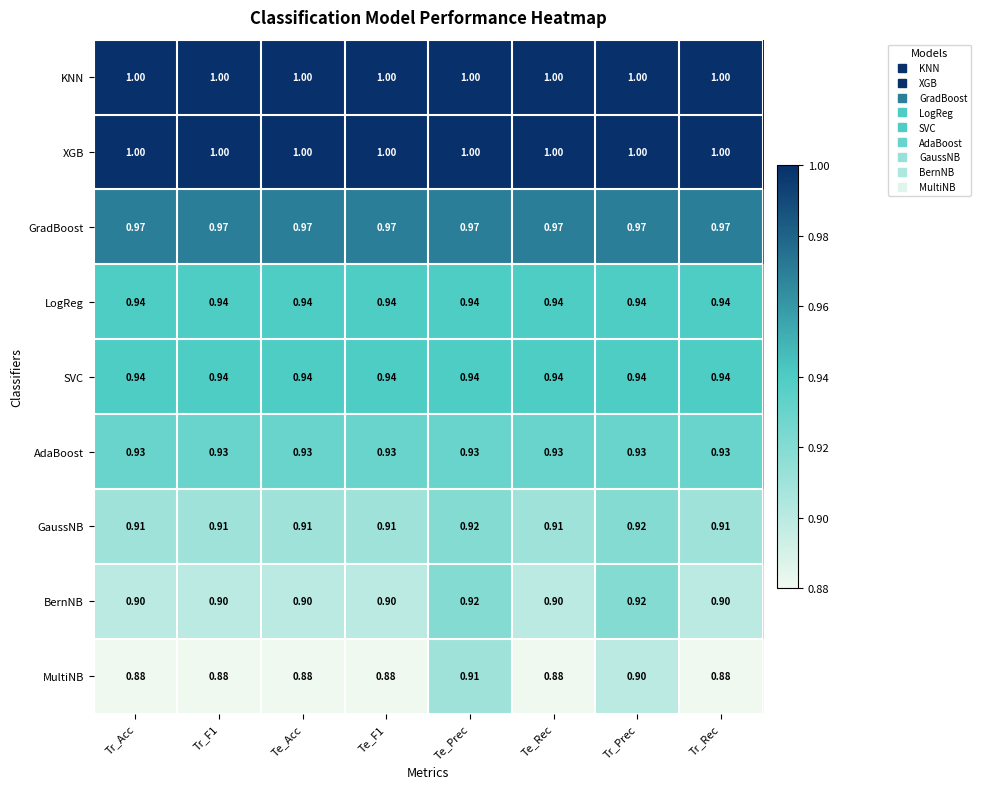

Is the value of GradBoost at Te_Rec greater than the value of SVC at Tr_Prec?

Yes